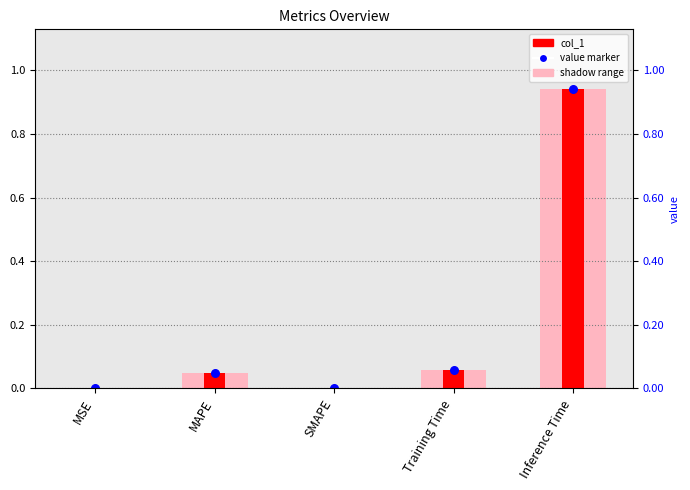

What is the change in value from MSE to MAPE?

+0.1